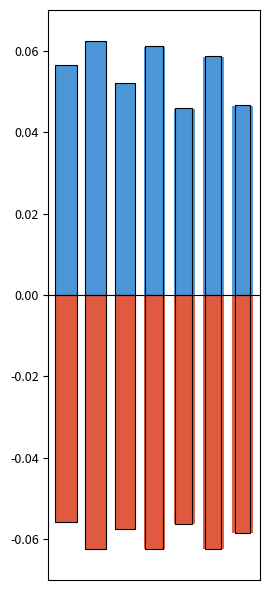

Between 2 and 6, which is larger?

2